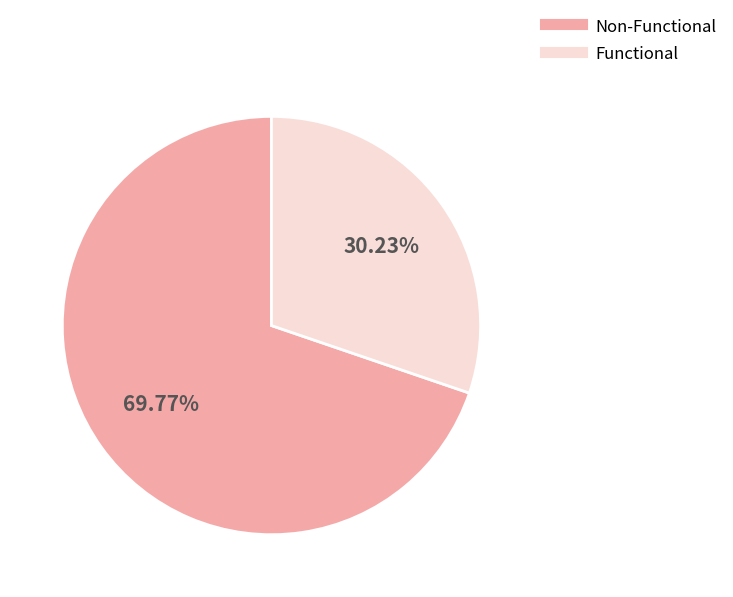

How many segments does this pie chart have?

2